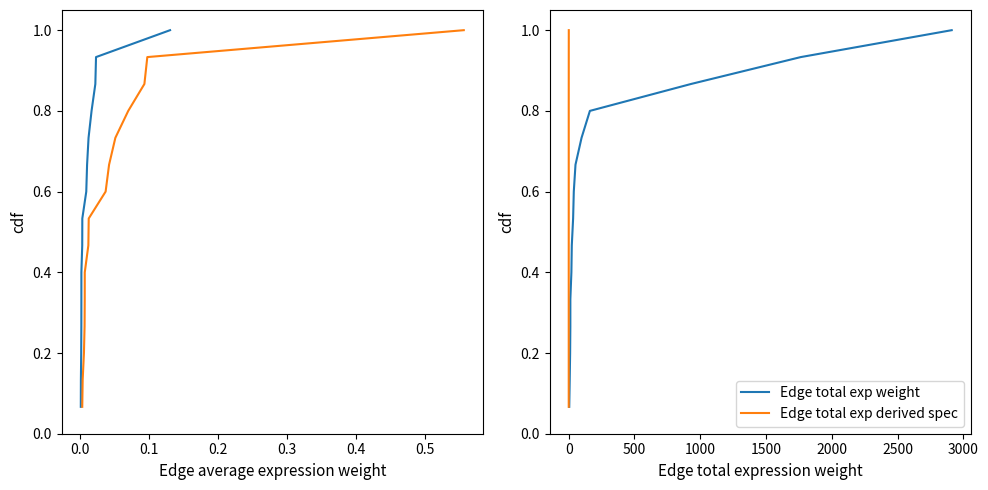

True or false: Edge avg exp weight has a value of 0.1 at 0.1.

False